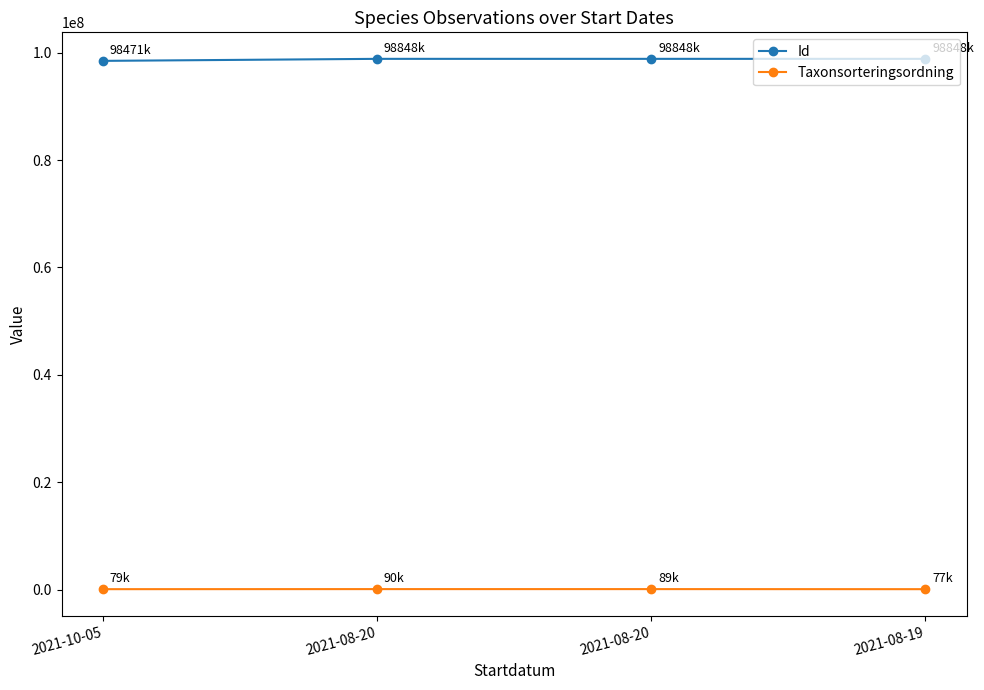

Count the number of categories in the chart.

4